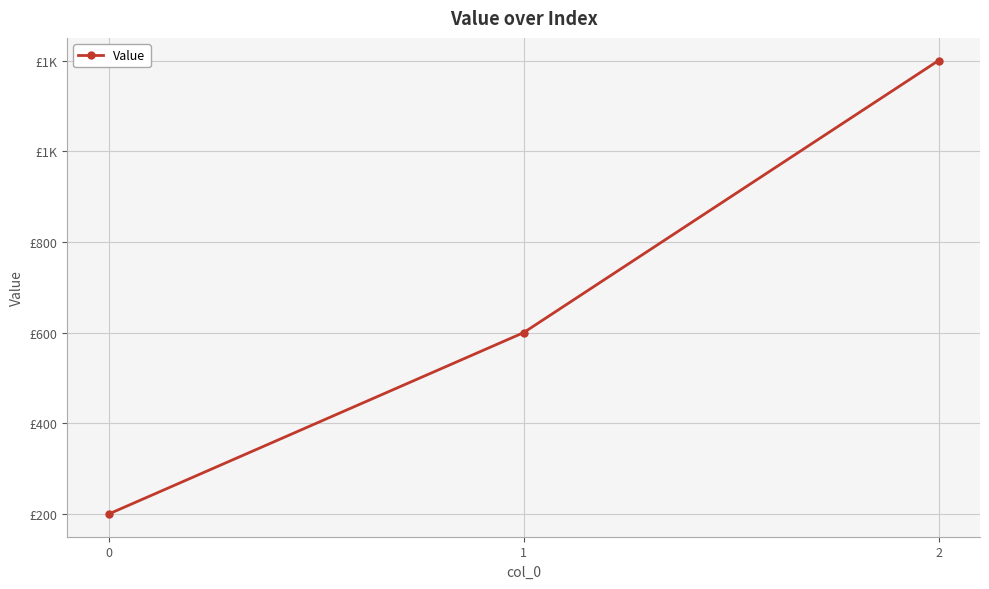

Which label corresponds to the largest value in the chart?

2